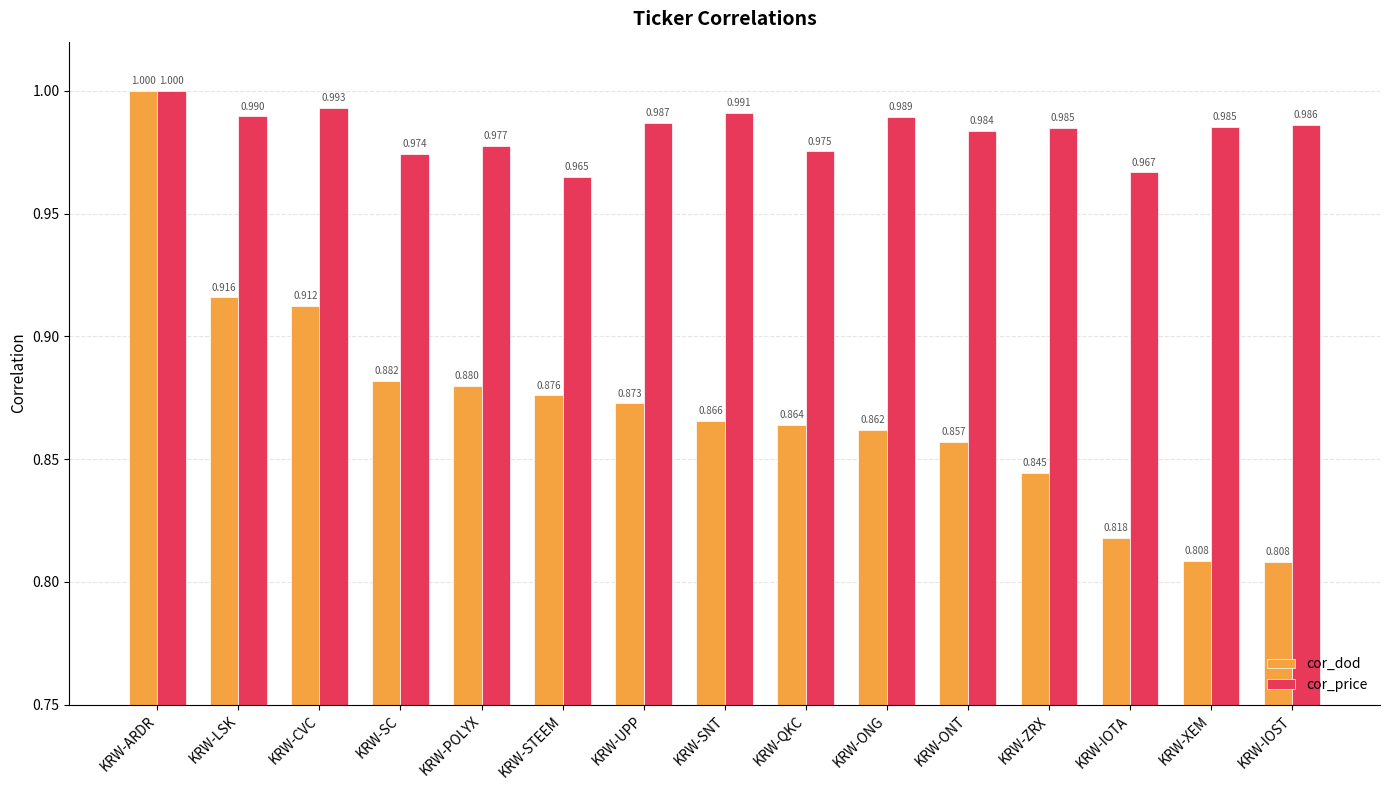

What is the minimum value for cor_price?

1.0